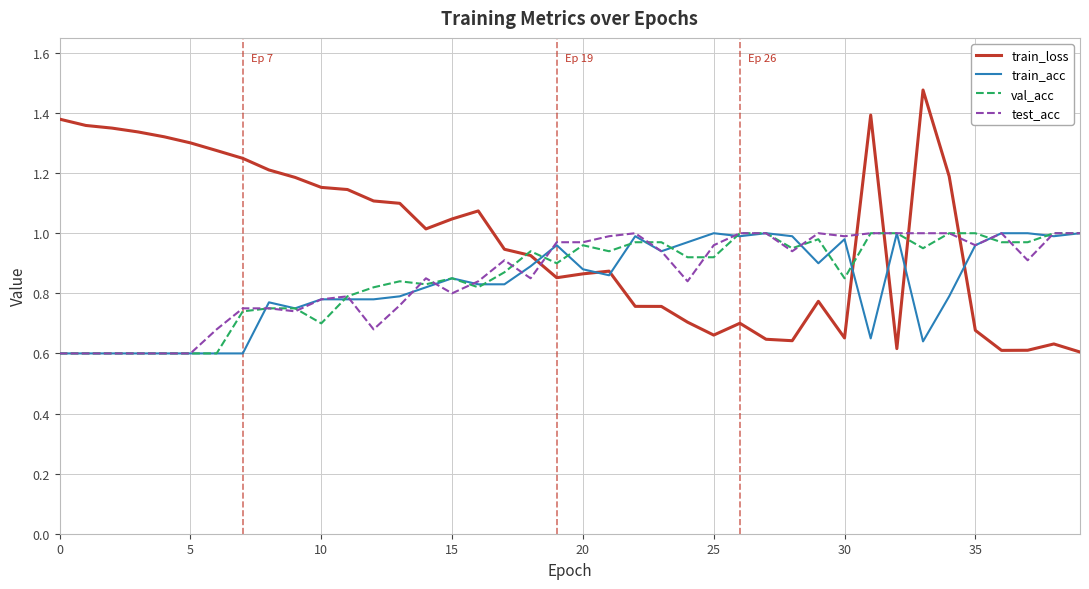

Which series has the largest total across all categories?

train_loss